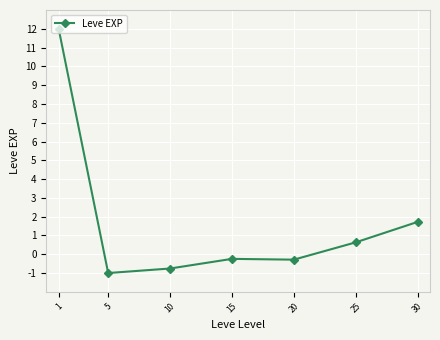

Which label corresponds to the largest value in the chart?

1